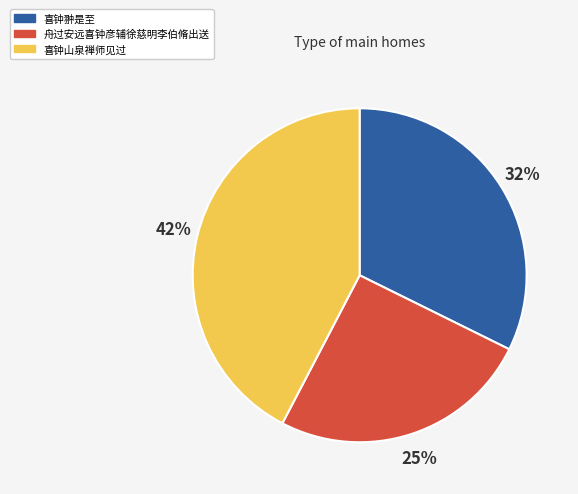

To the nearest percent, what is the difference between the largest and smallest slice percentages?

17%